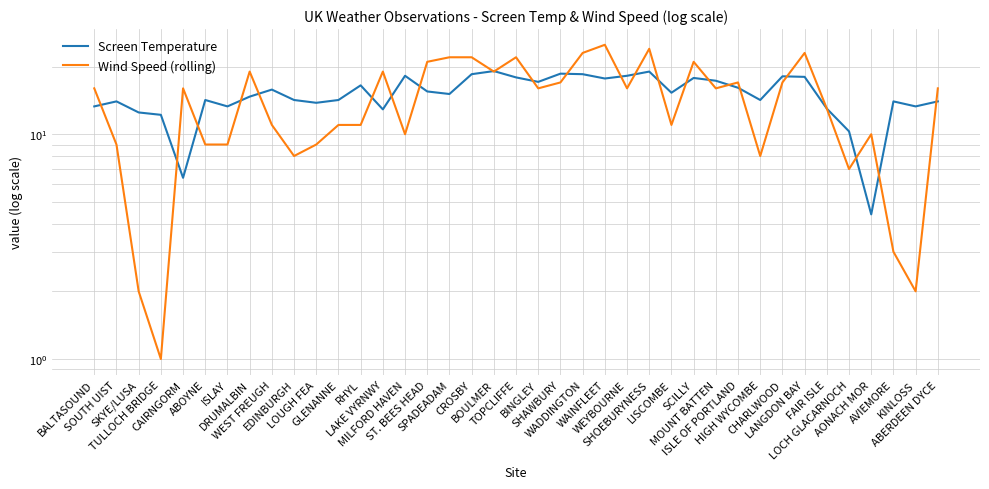

What is the sum of the Wind Speed (rolling) values at AVIEMORE and ABERDEEN DYCE?

19.0